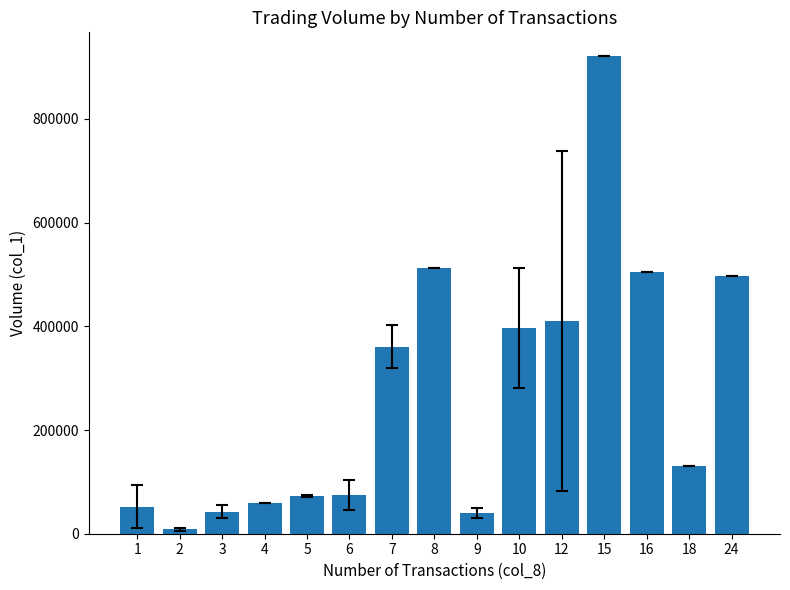

What value does the data have at 10, to the nearest 10?

397500